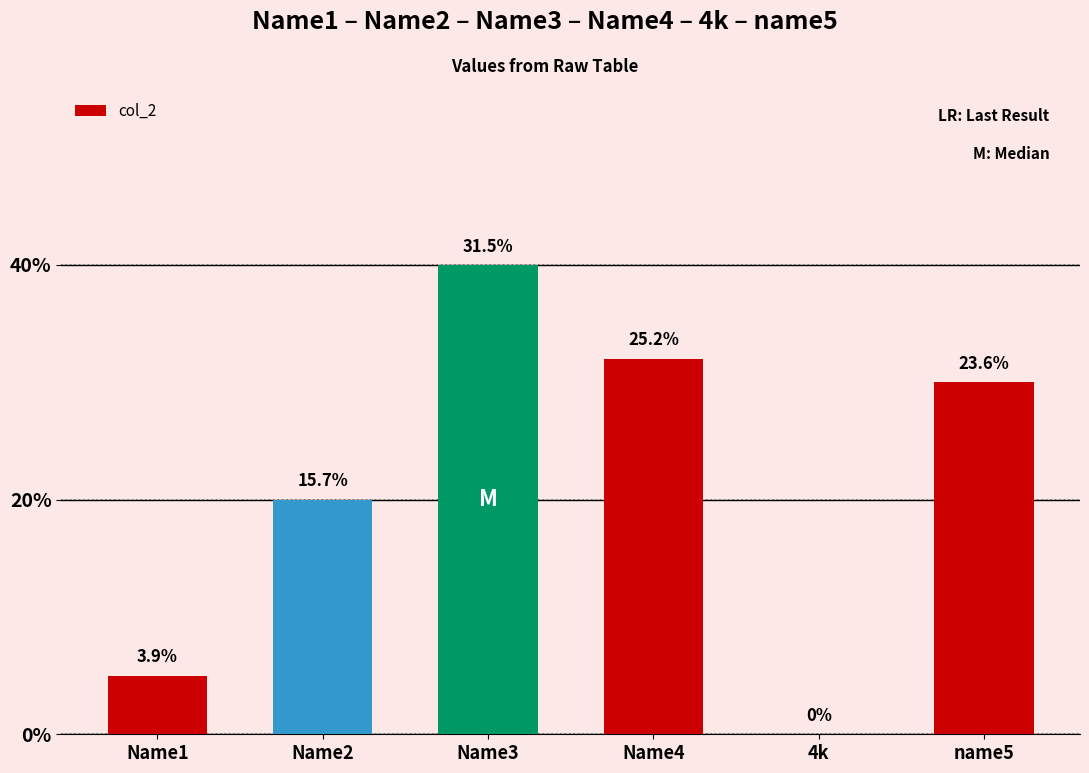

Count the number of data series in this chart.

1